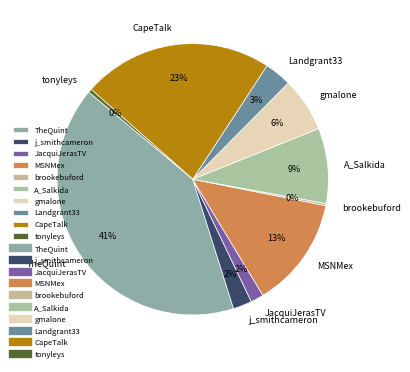

Between j_smithcameron and tonyleys, which is larger?

j_smithcameron